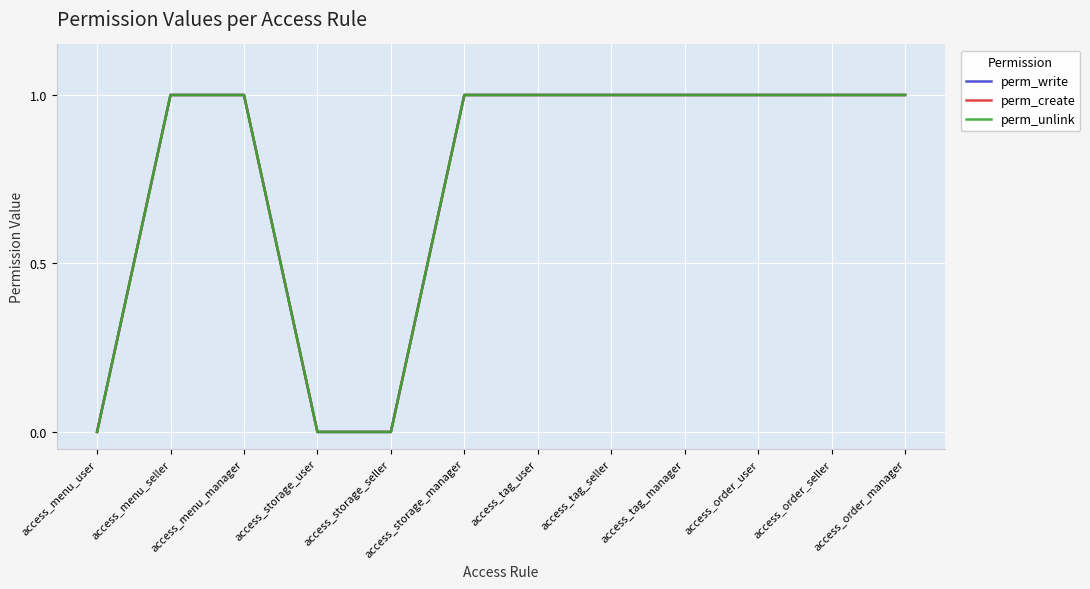

Is this an area chart (filled region under the line)?

No